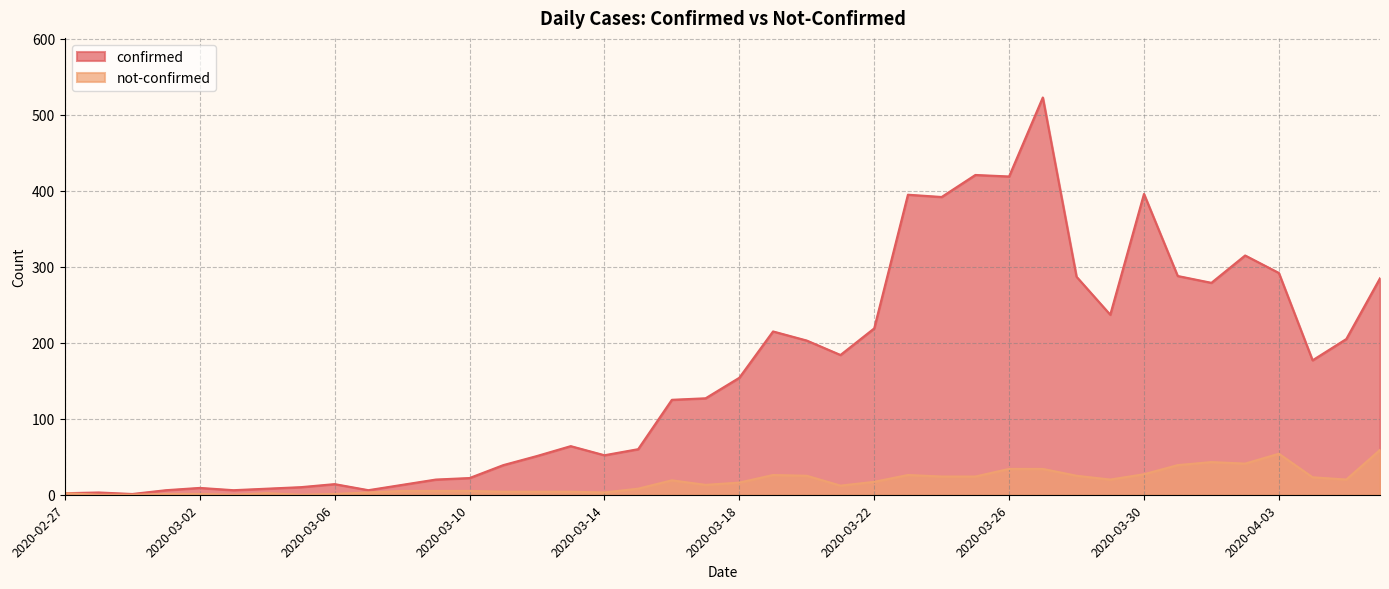

Which has a higher value, 2020-03-26 or 2020-03-23?

2020-03-26